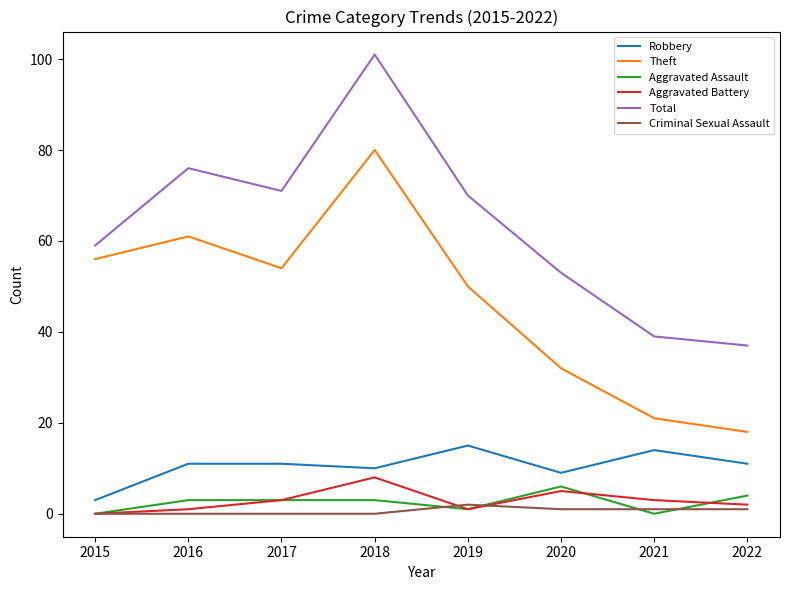

What is the difference between the highest and lowest values at 2016?

76